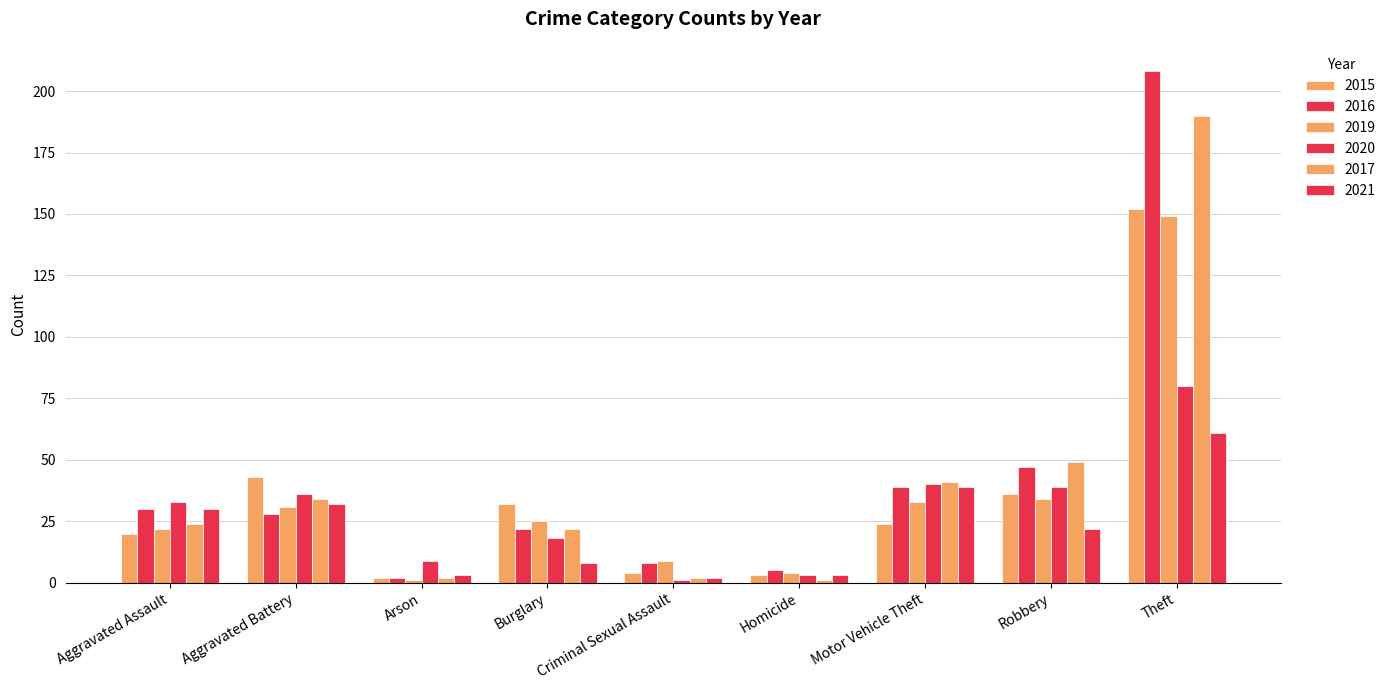

What is the lowest value of the 2020 series?

1